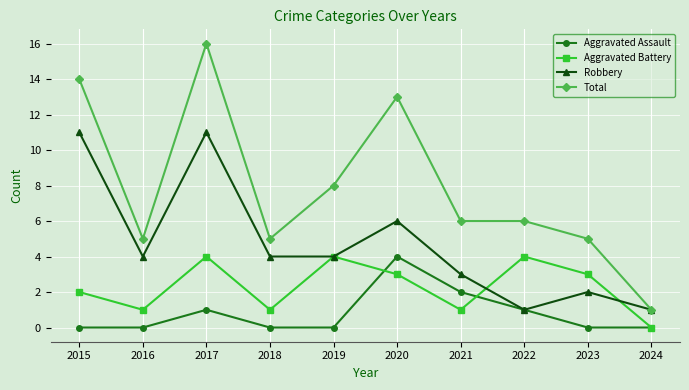

What are all the series names shown in the legend?

Aggravated Assault, Aggravated Battery, Robbery, Total